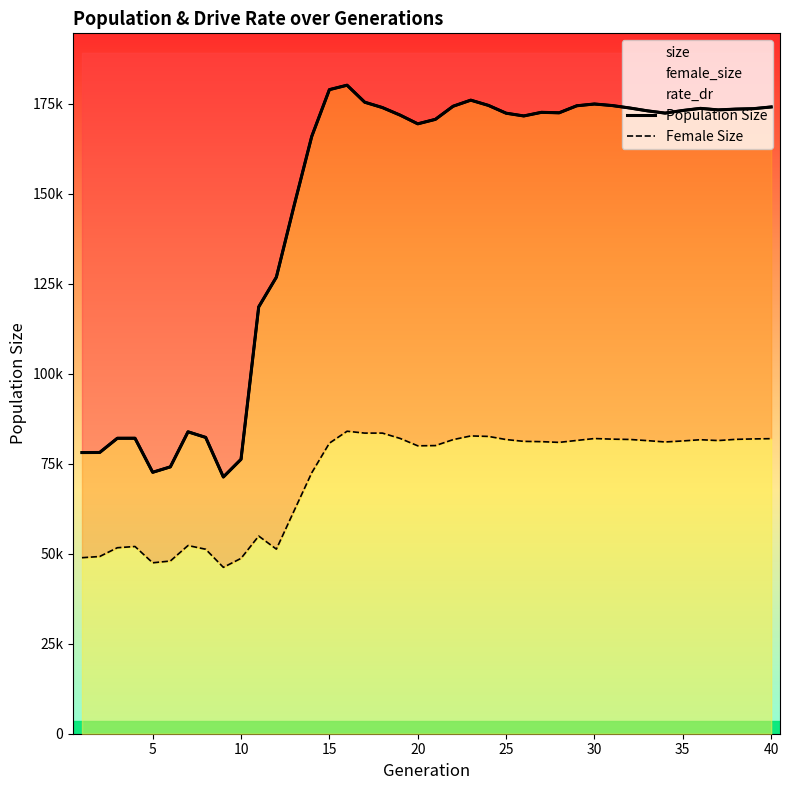

Is it true that Female Size equals 44868 at 23?

False